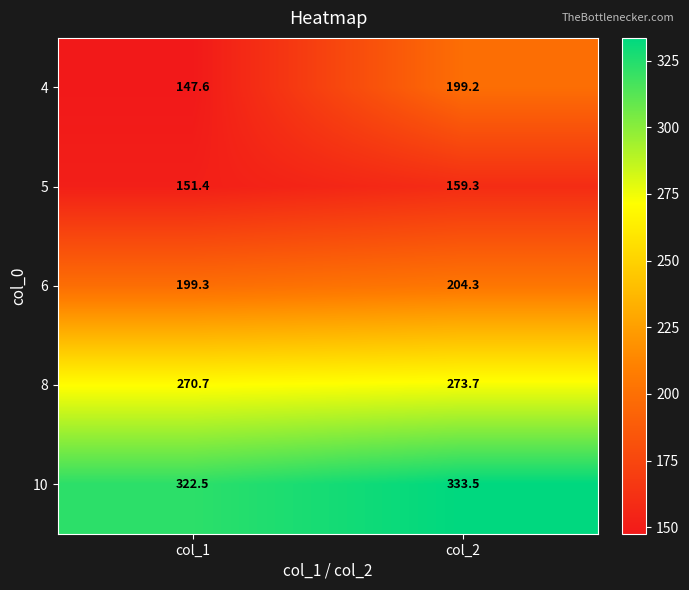

True or false: 10 has a value of 322.5 at col_1.

True